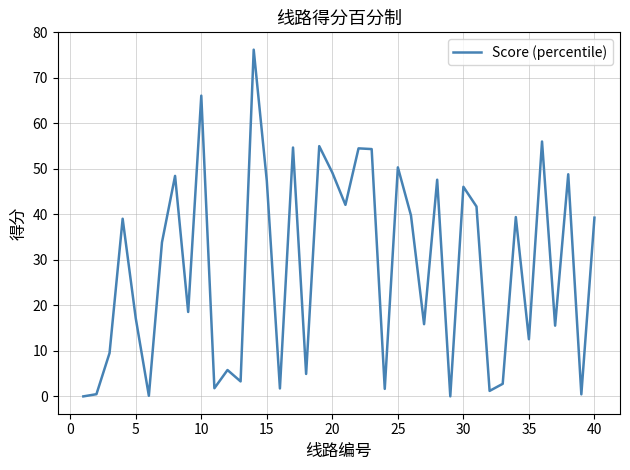

What is the maximum value shown in the chart?

76.2